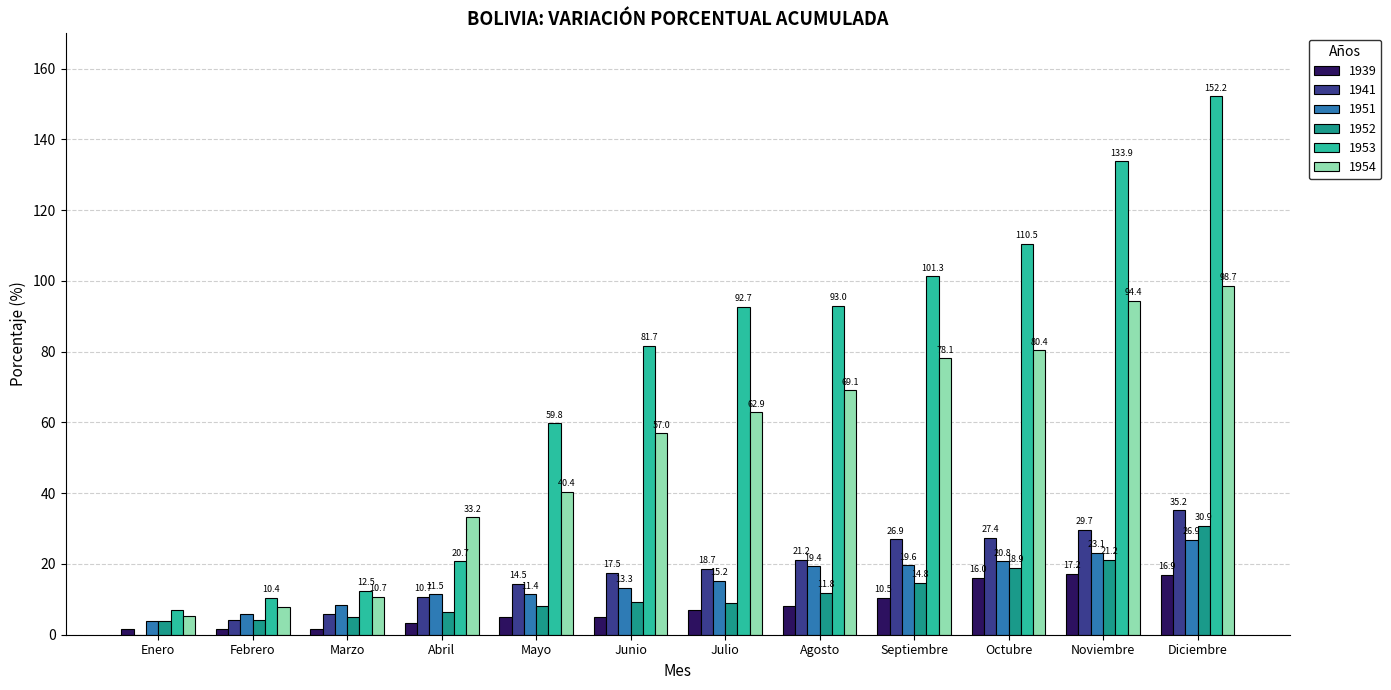

Between Marzo and Diciembre, which series saw the biggest shift?

1953